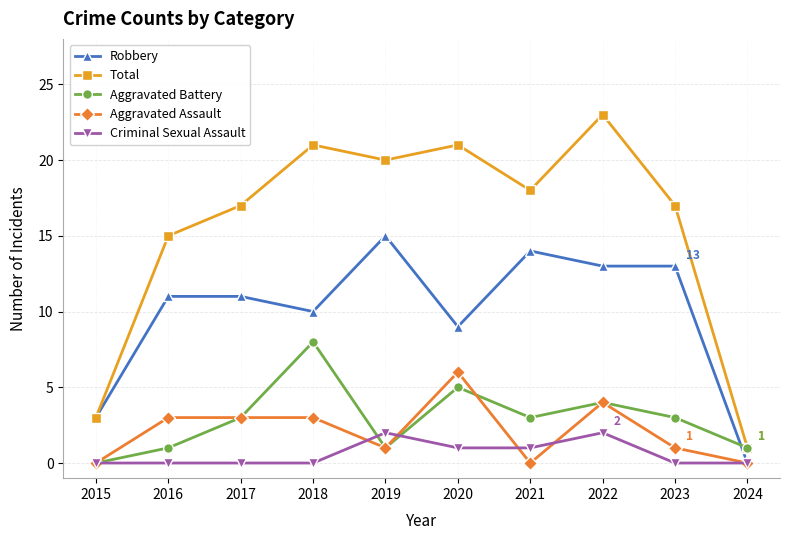

Is this an area chart (filled region under the line)?

No